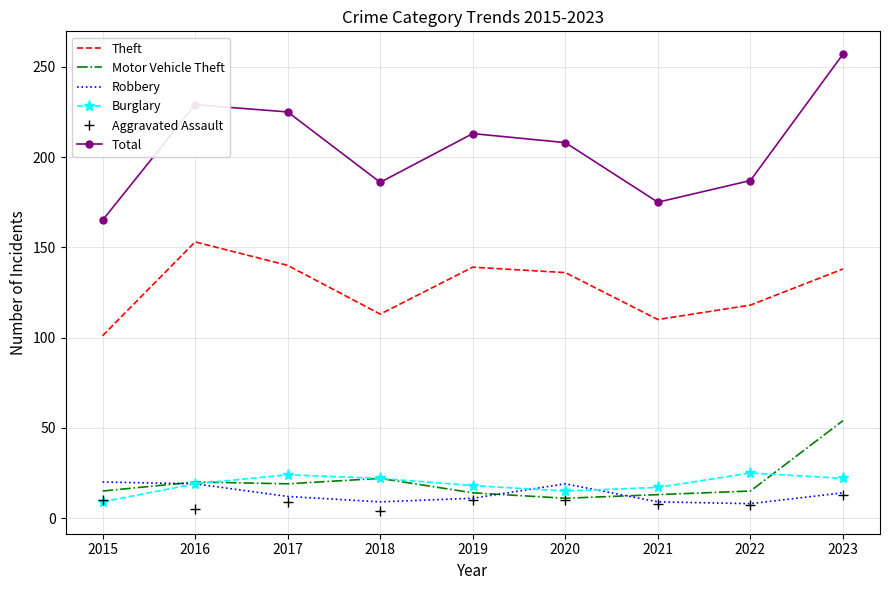

At which category is the sum across all series the highest?

2023